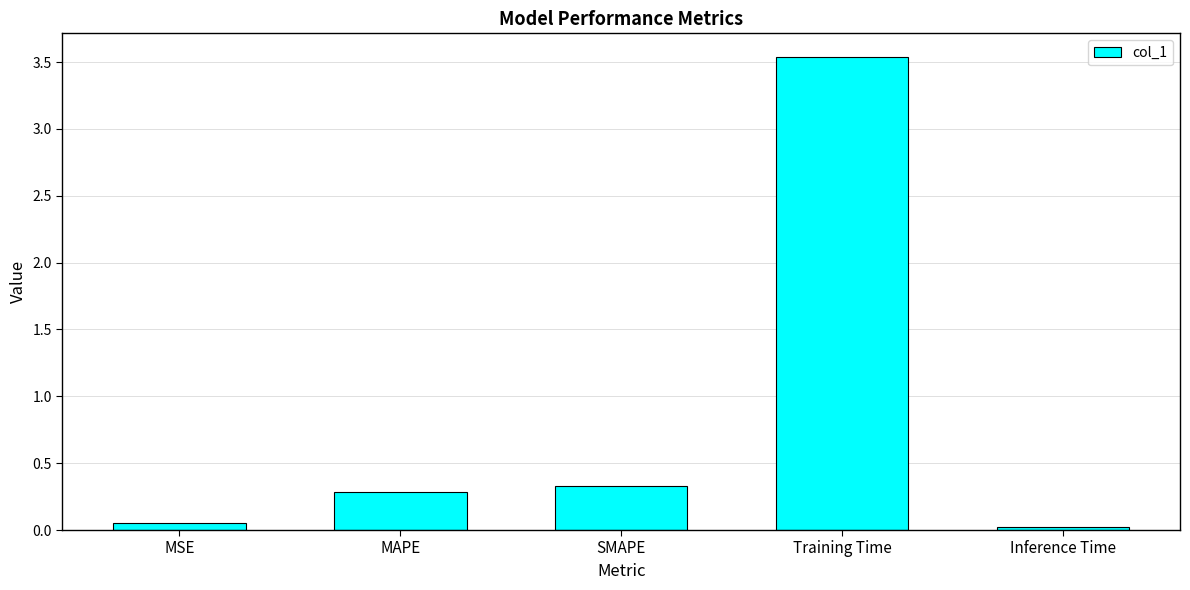

How many bars are there in total?

5